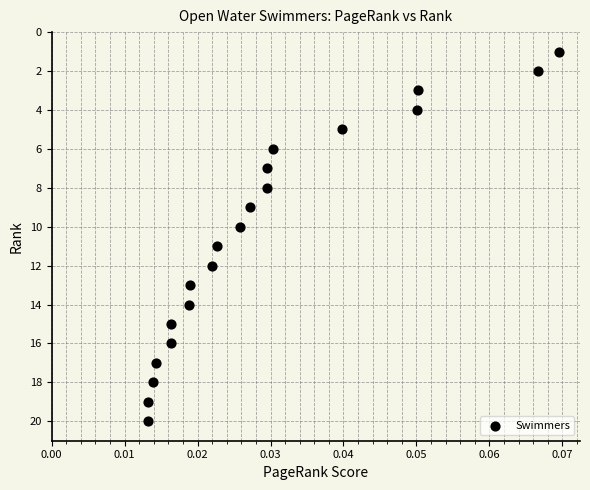

What is the range of Y values (max minus min)?

19